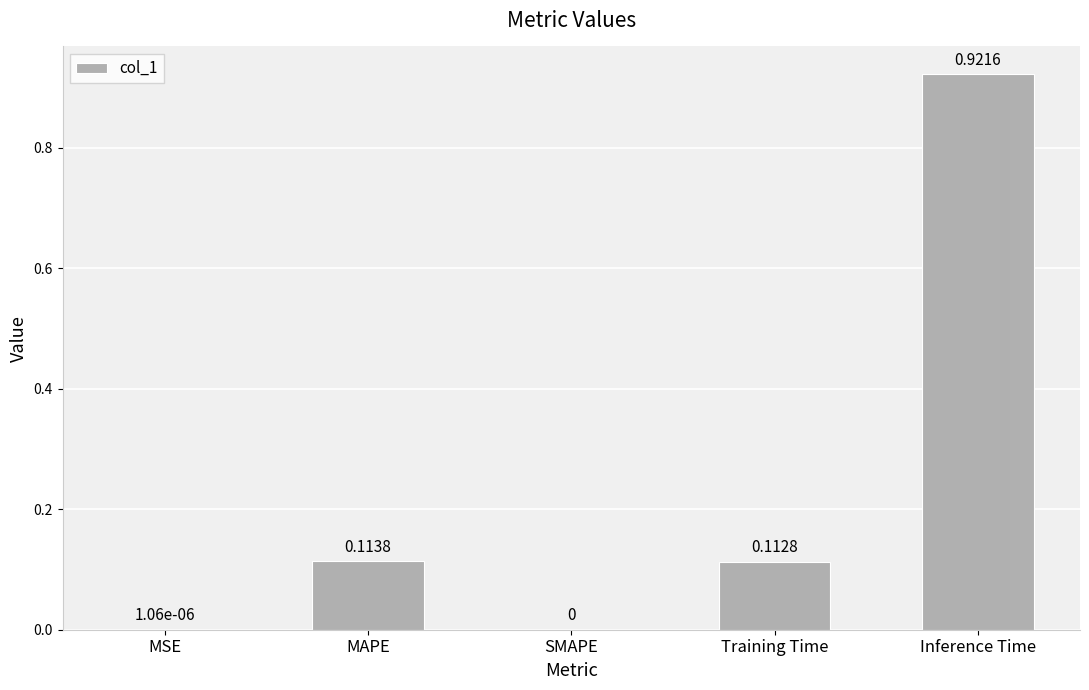

What is the sum of all values?

1.1